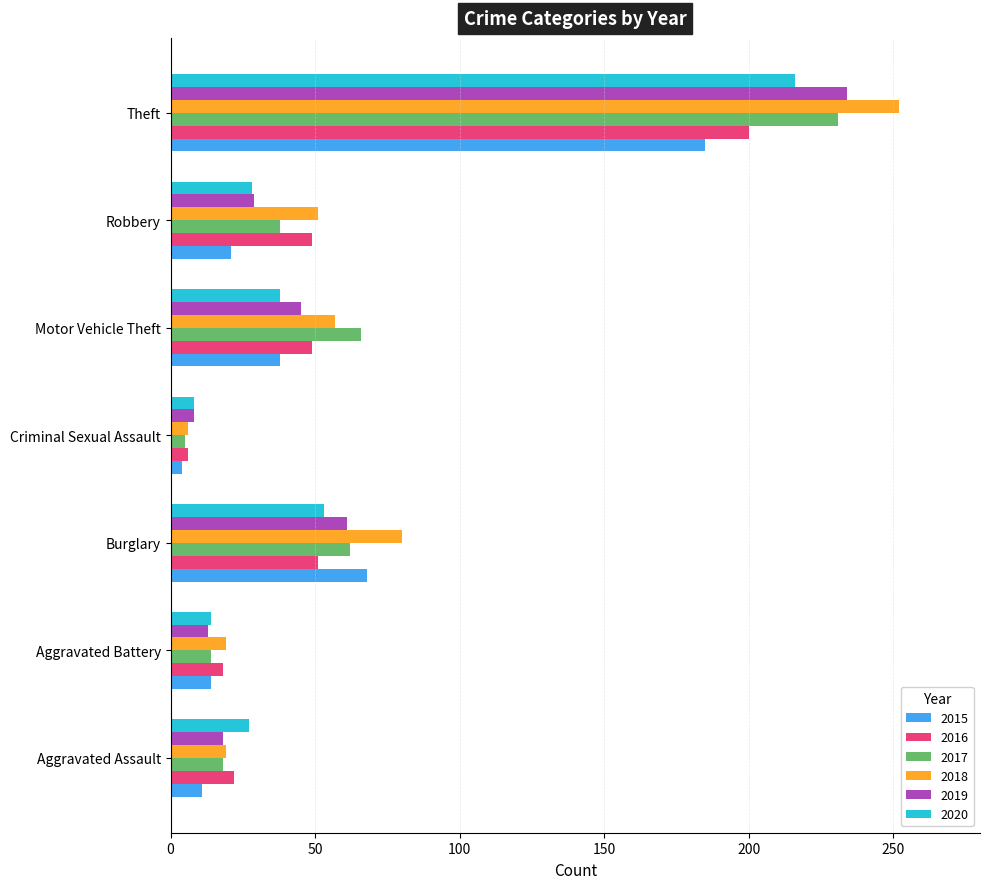

Is the value of 2018 at Motor Vehicle Theft greater than the value of 2015 at Theft?

No